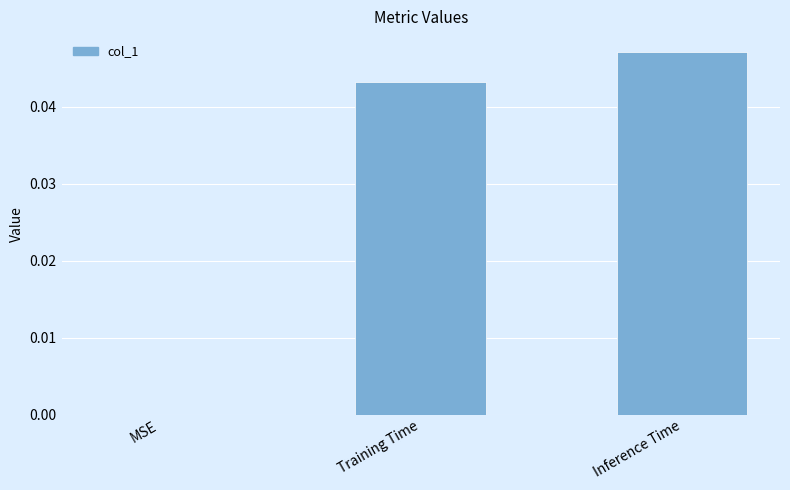

At which category does the chart reach its peak across all series?

Inference Time